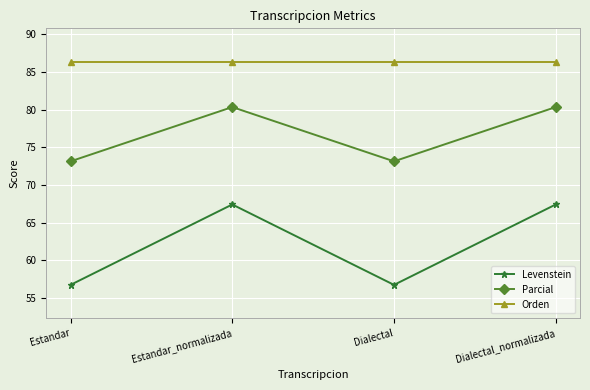

True or false: Levenstein and Parcial cross at least once.

False